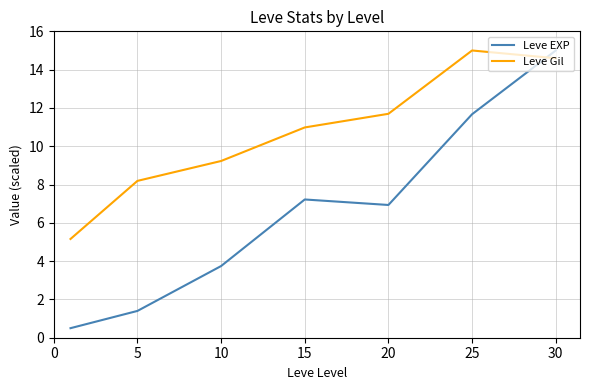

How many times do Leve Gil and Leve EXP cross each other?

1